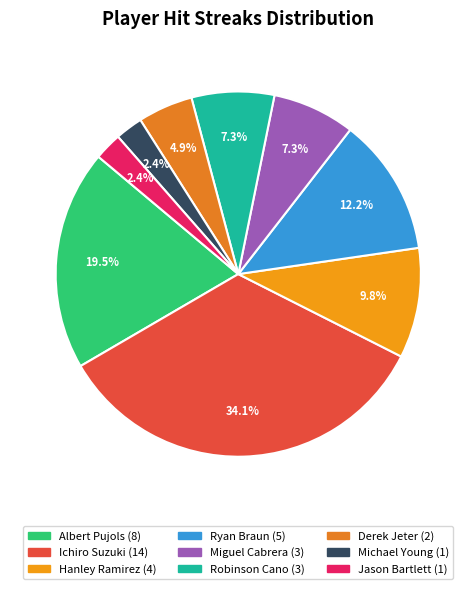

To the nearest percent, what is the combined percentage of Jason Bartlett and Albert Pujols?

22%